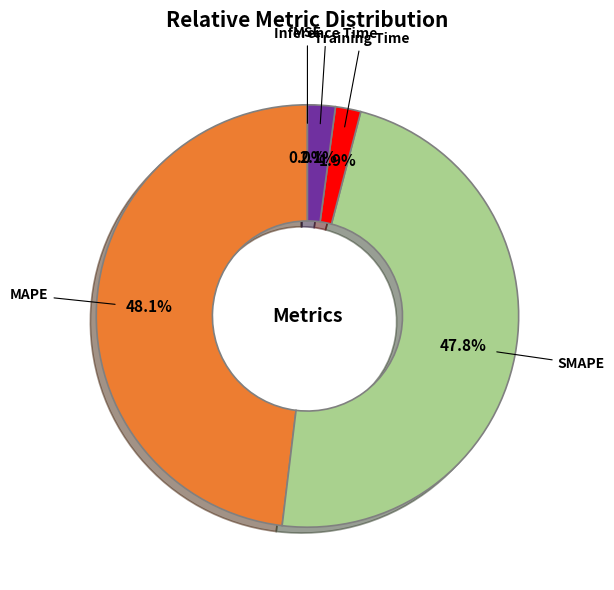

Is there a majority slice in this chart?

No